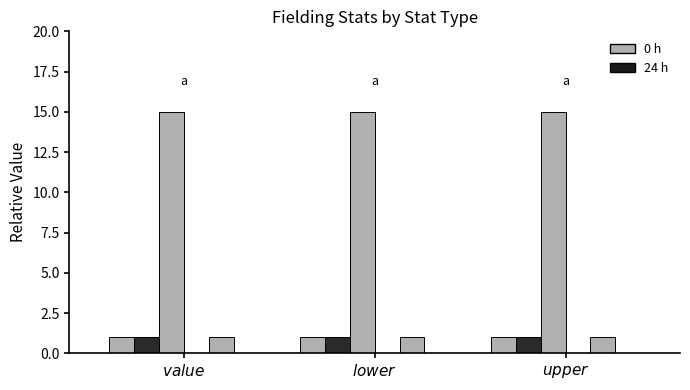

How many series are shown in this chart?

4